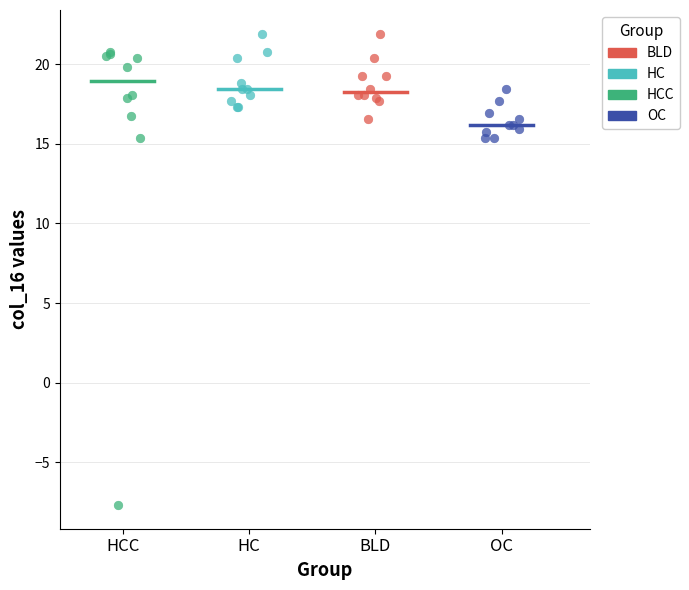

Which series contains the lowest Y value?

HCC